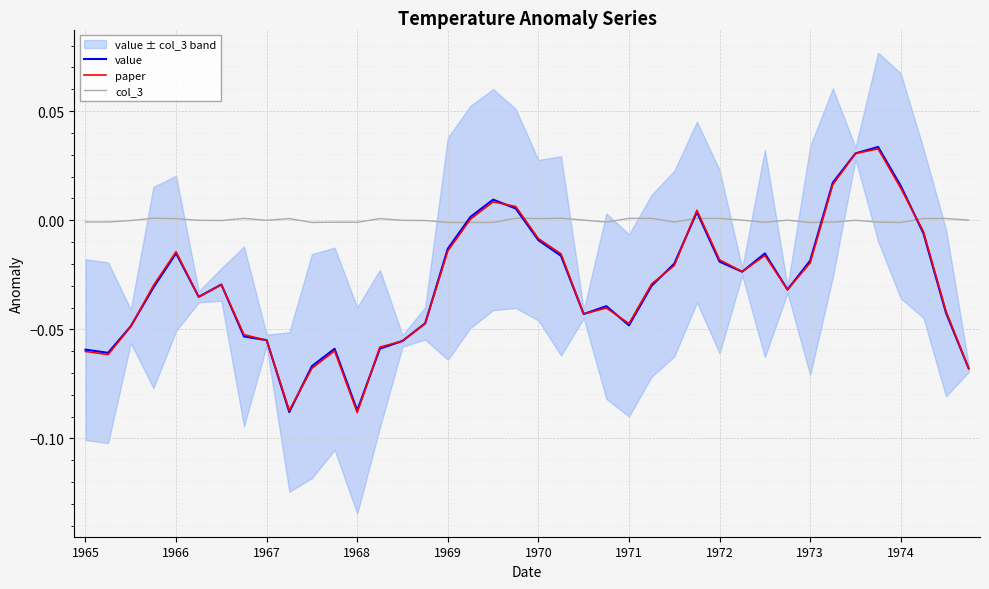

How many data points in value are above 0?

8